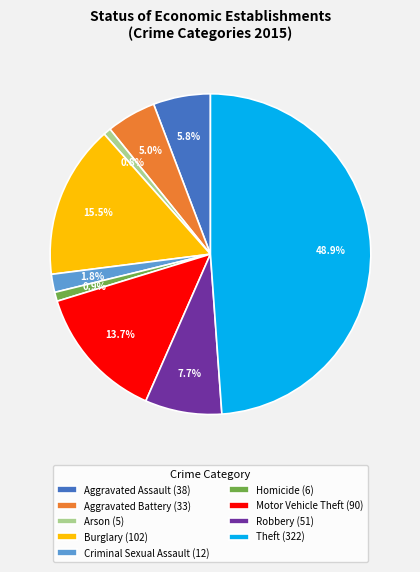

Which has a higher value, Arson (5) or Aggravated Assault (38)?

Aggravated Assault (38)